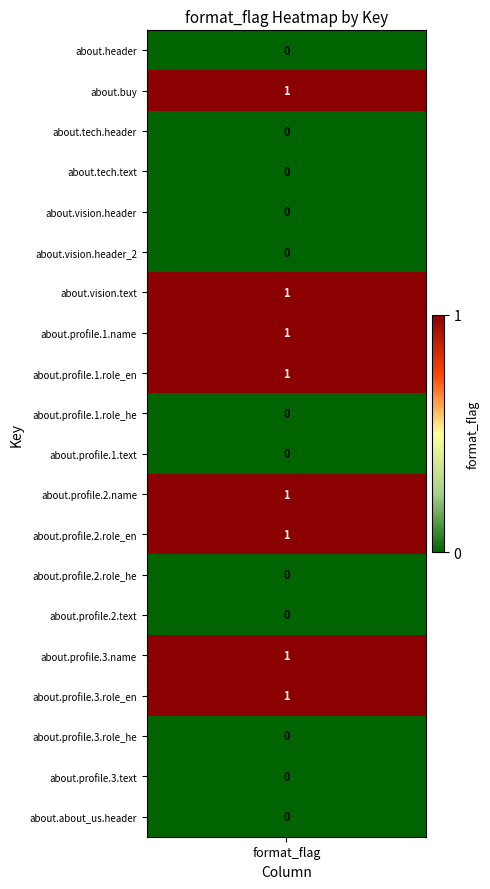

Reading left to right, transcribe all the data shown in this chart.

0	1	0	0	0	0	1	1	1	0	0	1	1	0	0	1	1	0	0	0